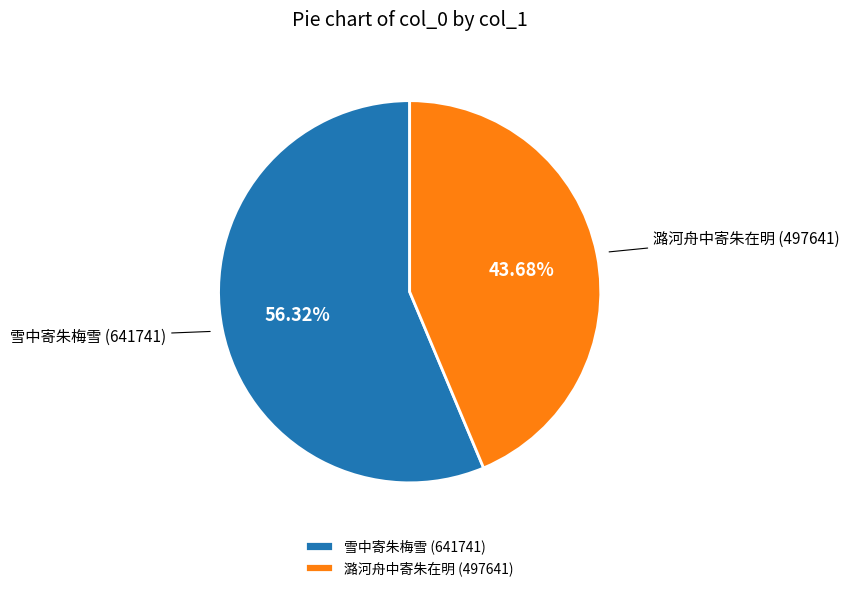

To the nearest percent, what is the difference between the 雪中寄朱梅雪 and 潞河舟中寄朱在明 slice percentages?

13%